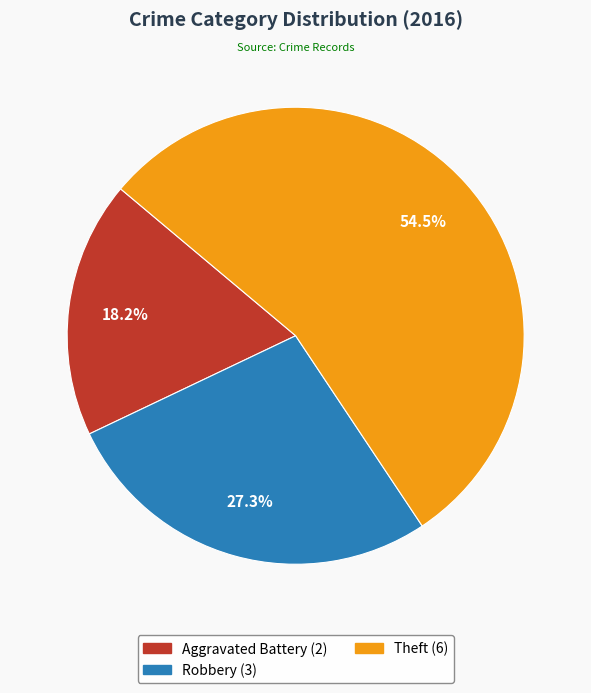

Is there any slice that represents more than half of the pie?

Yes